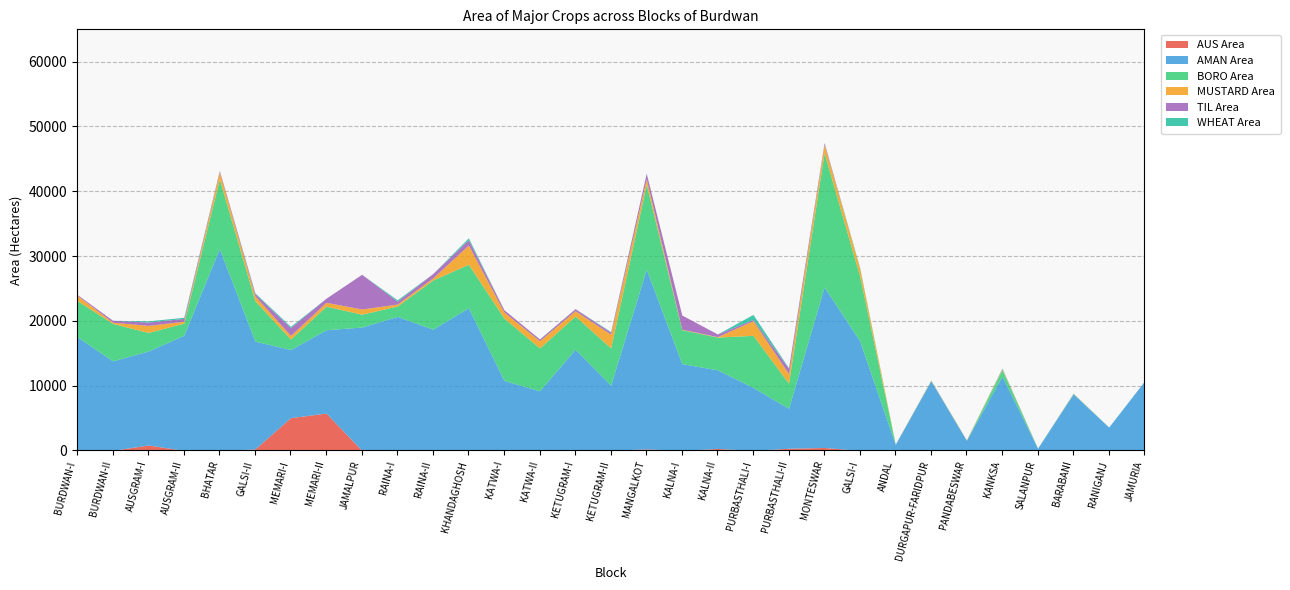

Which series changed the most between BURDWAN-I and JAMALPUR?

TIL Area